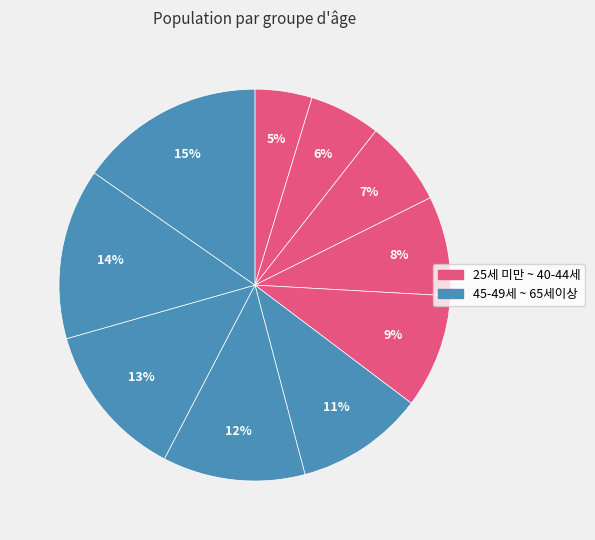

To the nearest percent, what is the average slice percentage?

10%